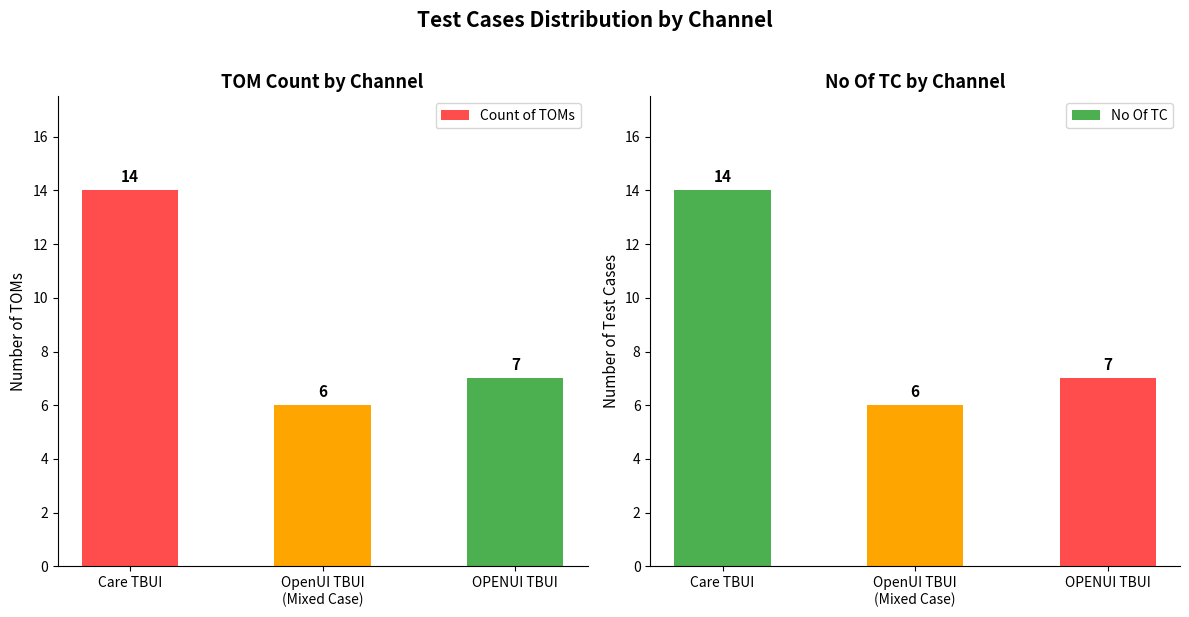

Between Care TBUI and OPENUI TBUI, which series saw the biggest shift?

Count of TOMs